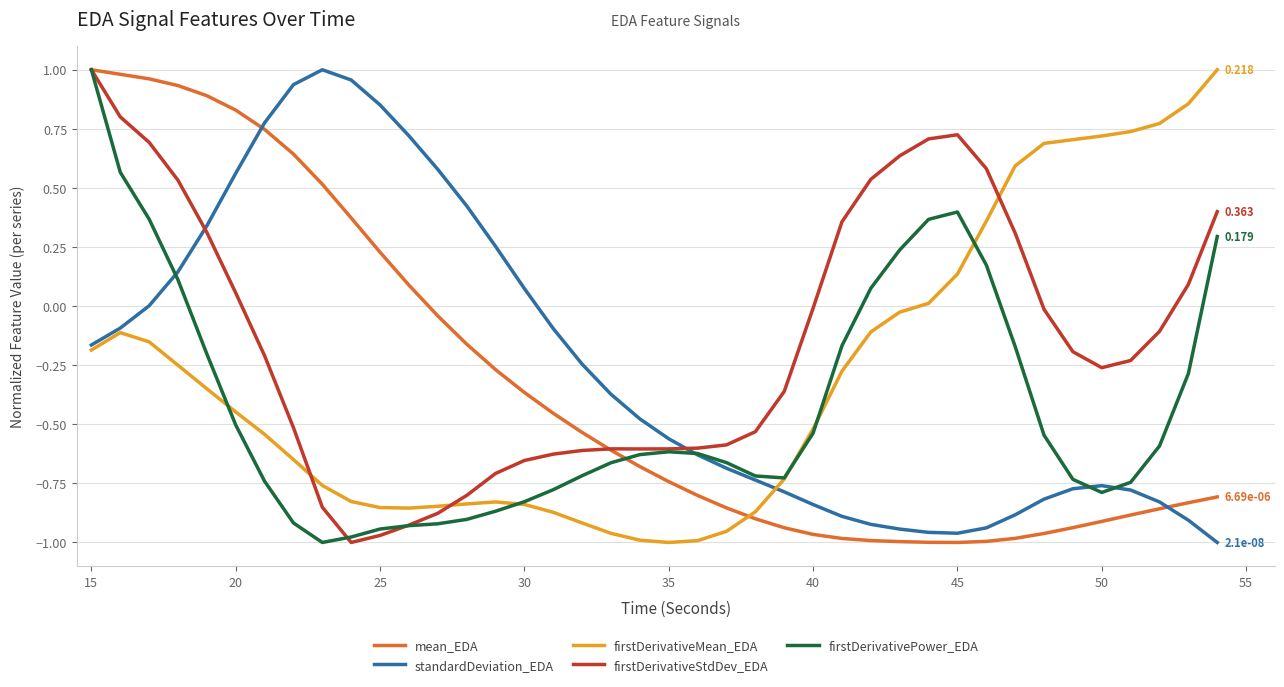

Which series has the largest total across all categories?

firstDerivativeStdDev_EDA